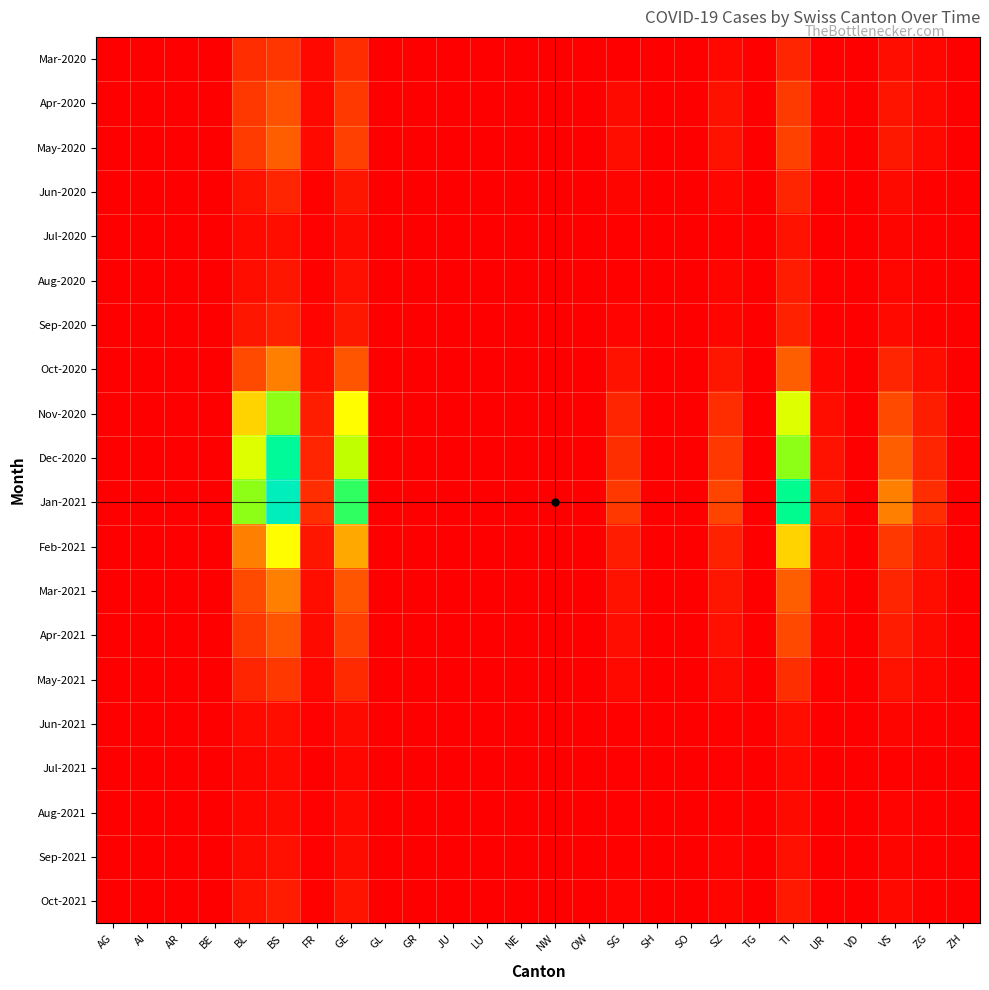

Reading left to right, list all the values displayed in this chart.

Mar-2020: AG=0.0	AI=0.0	AR=0.0	BE=0.0	BL=0.1	BS=0.2	FR=0.0	GE=0.1	GL=0.0	GR=0.0	JU=0.0	LU=0.0	NE=0.0	NW=0.0	OW=0.0	SG=0.0	SH=0.0	SO=0.0	SZ=0.0	TG=0.0	TI=0.1	UR=0.0	VD=0.0	VS=0.0	ZG=0.0	ZH=0.0
Apr-2020: AG=0.0	AI=0.0	AR=0.0	BE=0.0	BL=0.2	BS=0.2	FR=0.0	GE=0.2	GL=0.0	GR=0.0	JU=0.0	LU=0.0	NE=0.0	NW=0.0	OW=0.0	SG=0.0	SH=0.0	SO=0.0	SZ=0.1	TG=0.0	TI=0.2	UR=0.0	VD=0.0	VS=0.1	ZG=0.0	ZH=0.0
May-2020: AG=0.0	AI=0.0	AR=0.0	BE=0.0	BL=0.2	BS=0.3	FR=0.0	GE=0.2	GL=0.0	GR=0.0	JU=0.0	LU=0.0	NE=0.0	NW=0.0	OW=0.0	SG=0.0	SH=0.0	SO=0.0	SZ=0.1	TG=0.0	TI=0.2	UR=0.0	VD=0.0	VS=0.1	ZG=0.0	ZH=0.0
Jun-2020: AG=0.0	AI=0.0	AR=0.0	BE=0.0	BL=0.1	BS=0.1	FR=0.0	GE=0.1	GL=0.0	GR=0.0	JU=0.0	LU=0.0	NE=0.0	NW=0.0	OW=0.0	SG=0.0	SH=0.0	SO=0.0	SZ=0.0	TG=0.0	TI=0.1	UR=0.0	VD=0.0	VS=0.0	ZG=0.0	ZH=0.0
Jul-2020: AG=0.0	AI=0.0	AR=0.0	BE=0.0	BL=0.0	BS=0.0	FR=0.0	GE=0.0	GL=0.0	GR=0.0	JU=0.0	LU=0.0	NE=0.0	NW=0.0	OW=0.0	SG=0.0	SH=0.0	SO=0.0	SZ=0.0	TG=0.0	TI=0.1	UR=0.0	VD=0.0	VS=0.0	ZG=0.0	ZH=0.0
Aug-2020: AG=0.0	AI=0.0	AR=0.0	BE=0.0	BL=0.0	BS=0.1	FR=0.0	GE=0.0	GL=0.0	GR=0.0	JU=0.0	LU=0.0	NE=0.0	NW=0.0	OW=0.0	SG=0.0	SH=0.0	SO=0.0	SZ=0.0	TG=0.0	TI=0.1	UR=0.0	VD=0.0	VS=0.0	ZG=0.0	ZH=0.0
Sep-2020: AG=0.0	AI=0.0	AR=0.0	BE=0.0	BL=0.1	BS=0.1	FR=0.0	GE=0.1	GL=0.0	GR=0.0	JU=0.0	LU=0.0	NE=0.0	NW=0.0	OW=0.0	SG=0.0	SH=0.0	SO=0.0	SZ=0.0	TG=0.0	TI=0.1	UR=0.0	VD=0.0	VS=0.0	ZG=0.0	ZH=0.0
Oct-2020: AG=0.0	AI=0.0	AR=0.0	BE=0.0	BL=0.2	BS=0.3	FR=0.0	GE=0.2	GL=0.0	GR=0.0	JU=0.0	LU=0.0	NE=0.0	NW=0.0	OW=0.0	SG=0.1	SH=0.0	SO=0.0	SZ=0.1	TG=0.0	TI=0.3	UR=0.0	VD=0.0	VS=0.1	ZG=0.0	ZH=0.0
Nov-2020: AG=0.0	AI=0.0	AR=0.0	BE=0.0	BL=0.4	BS=0.7	FR=0.1	GE=0.5	GL=0.0	GR=0.0	JU=0.0	LU=0.0	NE=0.0	NW=0.0	OW=0.0	SG=0.1	SH=0.0	SO=0.0	SZ=0.1	TG=0.0	TI=0.6	UR=0.0	VD=0.0	VS=0.2	ZG=0.1	ZH=0.0
Dec-2020: AG=0.0	AI=0.0	AR=0.0	BE=0.0	BL=0.6	BS=0.8	FR=0.1	GE=0.6	GL=0.0	GR=0.0	JU=0.0	LU=0.0	NE=0.0	NW=0.0	OW=0.0	SG=0.1	SH=0.0	SO=0.0	SZ=0.2	TG=0.0	TI=0.7	UR=0.1	VD=0.0	VS=0.3	ZG=0.1	ZH=0.0
Jan-2021: AG=0.0	AI=0.0	AR=0.0	BE=0.0	BL=0.7	BS=1.0	FR=0.1	GE=0.7	GL=0.0	GR=0.0	JU=0.0	LU=0.0	NE=0.0	NW=0.0	OW=0.0	SG=0.2	SH=0.0	SO=0.0	SZ=0.2	TG=0.0	TI=0.8	UR=0.1	VD=0.0	VS=0.3	ZG=0.1	ZH=0.0
Feb-2021: AG=0.0	AI=0.0	AR=0.0	BE=0.0	BL=0.3	BS=0.5	FR=0.1	GE=0.4	GL=0.0	GR=0.0	JU=0.0	LU=0.0	NE=0.0	NW=0.0	OW=0.0	SG=0.1	SH=0.0	SO=0.0	SZ=0.1	TG=0.0	TI=0.4	UR=0.0	VD=0.0	VS=0.2	ZG=0.1	ZH=0.0
Mar-2021: AG=0.0	AI=0.0	AR=0.0	BE=0.0	BL=0.2	BS=0.3	FR=0.0	GE=0.2	GL=0.0	GR=0.0	JU=0.0	LU=0.0	NE=0.0	NW=0.0	OW=0.0	SG=0.1	SH=0.0	SO=0.0	SZ=0.1	TG=0.0	TI=0.3	UR=0.0	VD=0.0	VS=0.1	ZG=0.0	ZH=0.0
Apr-2021: AG=0.0	AI=0.0	AR=0.0	BE=0.0	BL=0.2	BS=0.2	FR=0.0	GE=0.2	GL=0.0	GR=0.0	JU=0.0	LU=0.0	NE=0.0	NW=0.0	OW=0.0	SG=0.0	SH=0.0	SO=0.0	SZ=0.0	TG=0.0	TI=0.2	UR=0.0	VD=0.0	VS=0.1	ZG=0.0	ZH=0.0
May-2021: AG=0.0	AI=0.0	AR=0.0	BE=0.0	BL=0.1	BS=0.2	FR=0.0	GE=0.1	GL=0.0	GR=0.0	JU=0.0	LU=0.0	NE=0.0	NW=0.0	OW=0.0	SG=0.0	SH=0.0	SO=0.0	SZ=0.0	TG=0.0	TI=0.1	UR=0.0	VD=0.0	VS=0.1	ZG=0.0	ZH=0.0
Jun-2021: AG=0.0	AI=0.0	AR=0.0	BE=0.0	BL=0.0	BS=0.0	FR=0.0	GE=0.0	GL=0.0	GR=0.0	JU=0.0	LU=0.0	NE=0.0	NW=0.0	OW=0.0	SG=0.0	SH=0.0	SO=0.0	SZ=0.0	TG=0.0	TI=0.0	UR=0.0	VD=0.0	VS=0.0	ZG=0.0	ZH=0.0
Jul-2021: AG=0.0	AI=0.0	AR=0.0	BE=0.0	BL=0.0	BS=0.0	FR=0.0	GE=0.0	GL=0.0	GR=0.0	JU=0.0	LU=0.0	NE=0.0	NW=0.0	OW=0.0	SG=0.0	SH=0.0	SO=0.0	SZ=0.0	TG=0.0	TI=0.0	UR=0.0	VD=0.0	VS=0.0	ZG=0.0	ZH=0.0
Aug-2021: AG=0.0	AI=0.0	AR=0.0	BE=0.0	BL=0.0	BS=0.0	FR=0.0	GE=0.0	GL=0.0	GR=0.0	JU=0.0	LU=0.0	NE=0.0	NW=0.0	OW=0.0	SG=0.0	SH=0.0	SO=0.0	SZ=0.0	TG=0.0	TI=0.0	UR=0.0	VD=0.0	VS=0.0	ZG=0.0	ZH=0.0
Sep-2021: AG=0.0	AI=0.0	AR=0.0	BE=0.0	BL=0.0	BS=0.0	FR=0.0	GE=0.0	GL=0.0	GR=0.0	JU=0.0	LU=0.0	NE=0.0	NW=0.0	OW=0.0	SG=0.0	SH=0.0	SO=0.0	SZ=0.0	TG=0.0	TI=0.0	UR=0.0	VD=0.0	VS=0.0	ZG=0.0	ZH=0.0
Oct-2021: AG=0.0	AI=0.0	AR=0.0	BE=0.0	BL=0.1	BS=0.1	FR=0.0	GE=0.1	GL=0.0	GR=0.0	JU=0.0	LU=0.0	NE=0.0	NW=0.0	OW=0.0	SG=0.0	SH=0.0	SO=0.0	SZ=0.0	TG=0.0	TI=0.1	UR=0.0	VD=0.0	VS=0.0	ZG=0.0	ZH=0.0